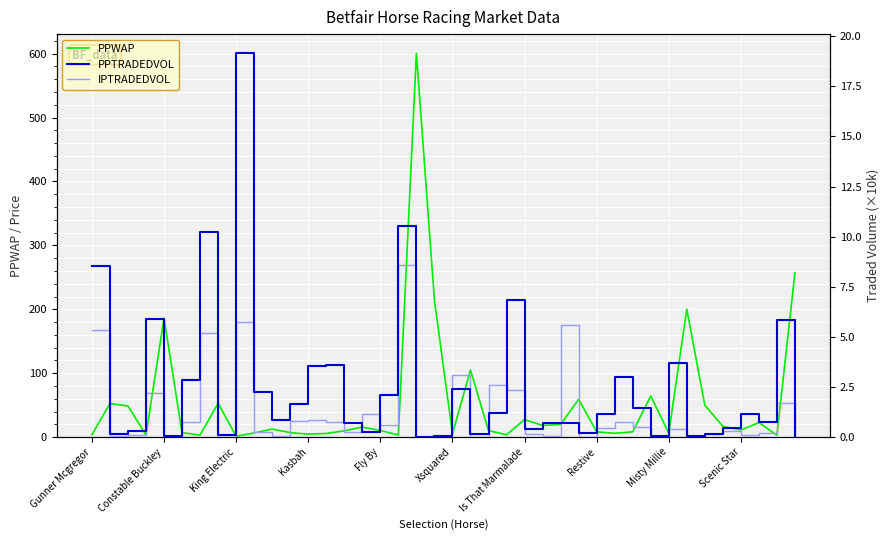

Which series has the widest spread of values?

PPWAP